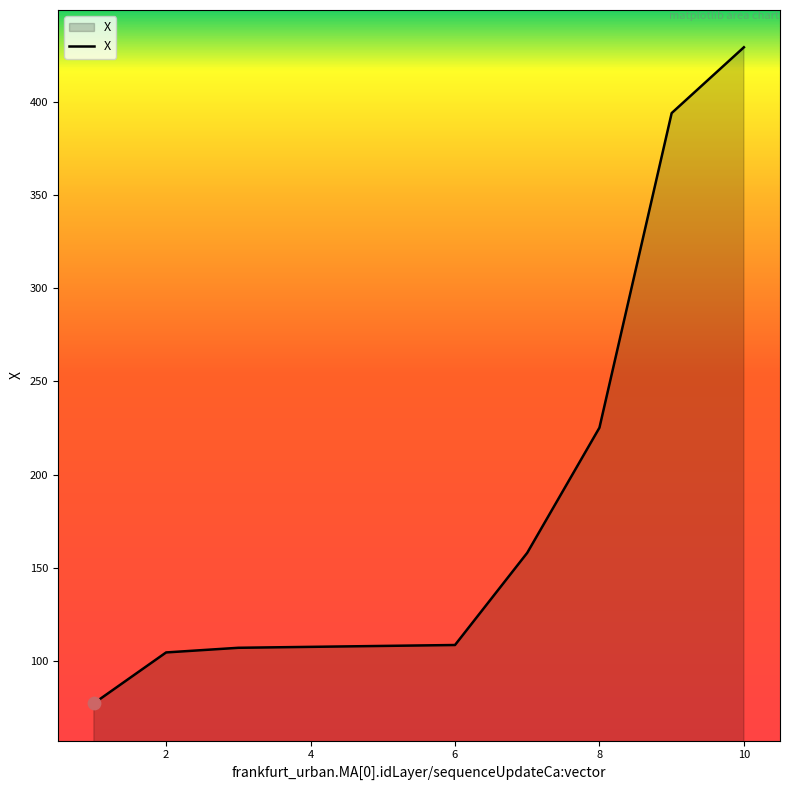

What is the greatest value displayed?

429.3